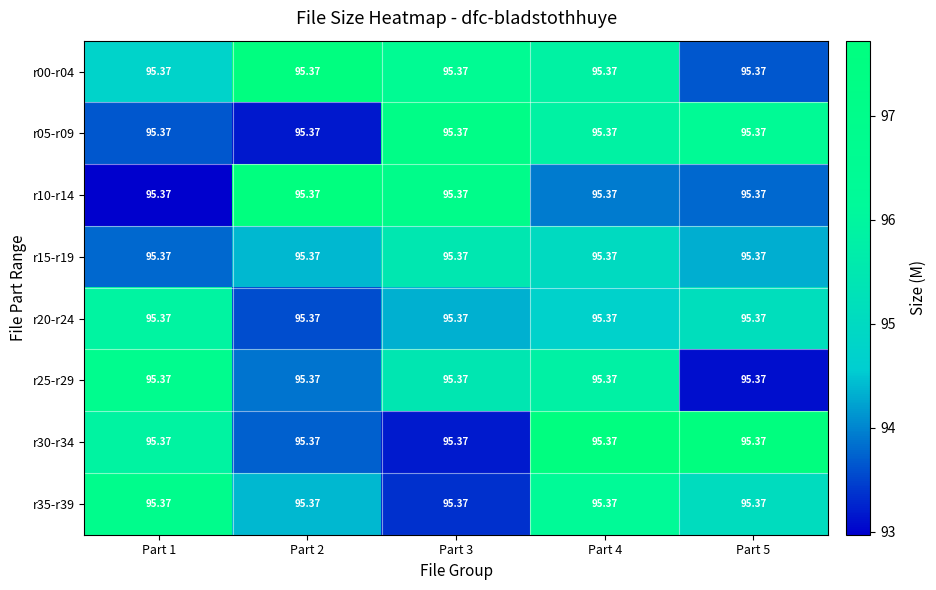

What value does the r30-r34 series have at Part 3?

93.2